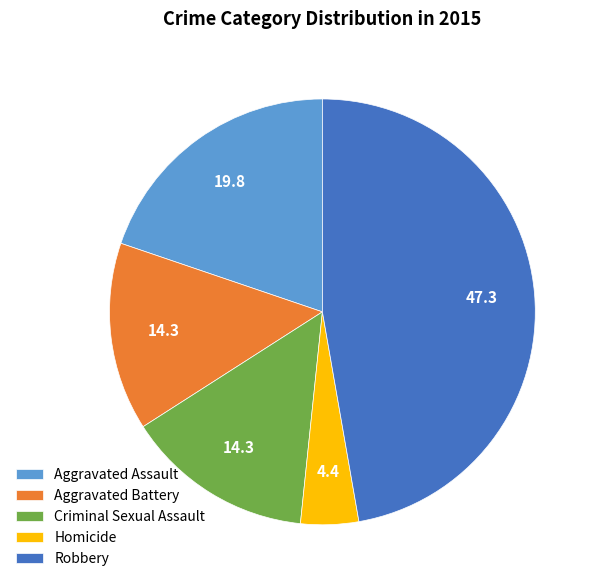

Do Aggravated Battery and Robbery together represent more than half of the pie?

Yes